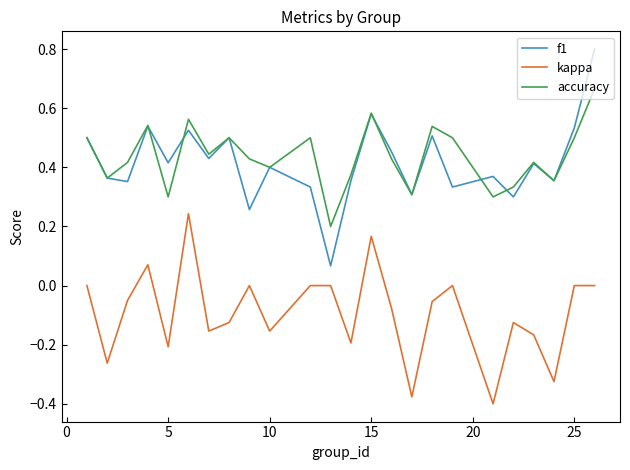

True or false: f1 and kappa cross at least once.

False